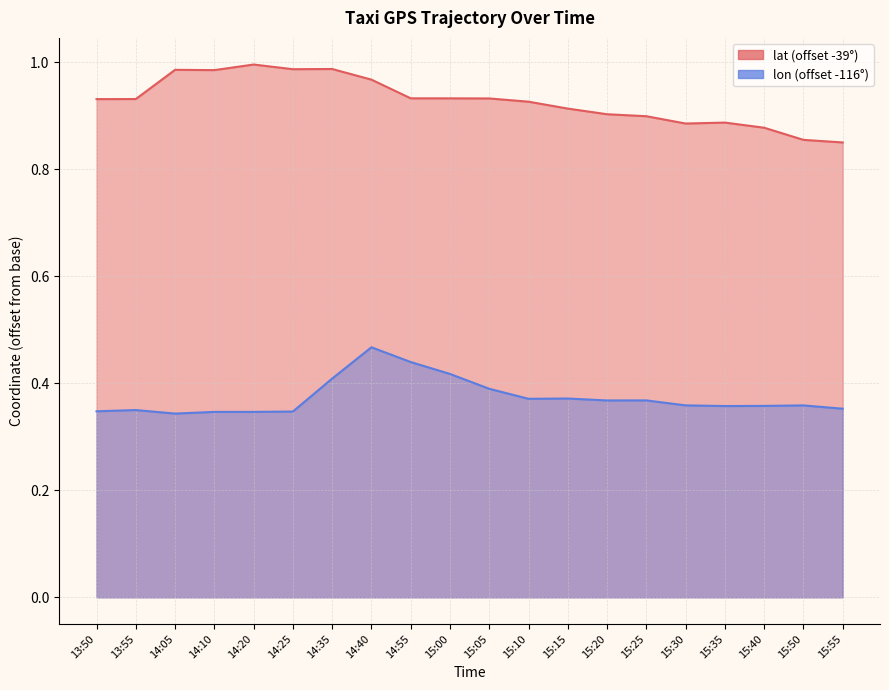

Which category has the highest value in the lat series?

14:20